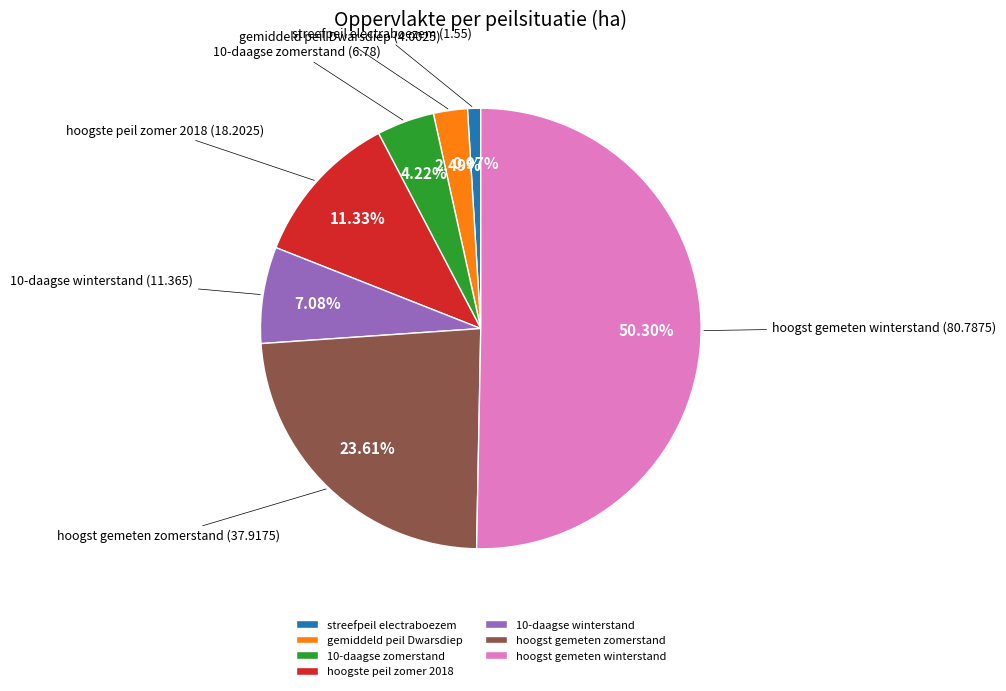

True or false: 10-daagse zomerstand accounts for 17% of the total.

False